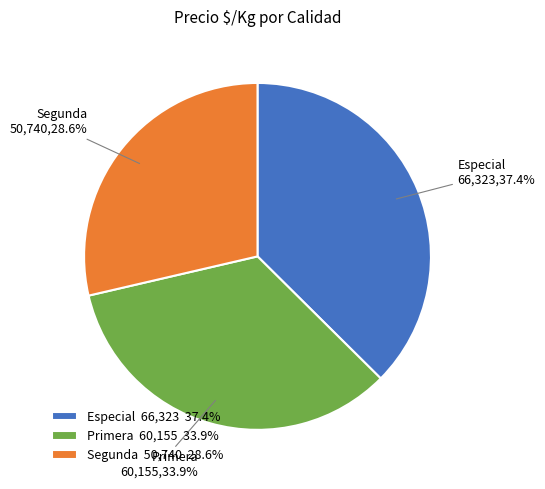

Approximately how many times larger is the value at Segunda compared to Primera?

0.8